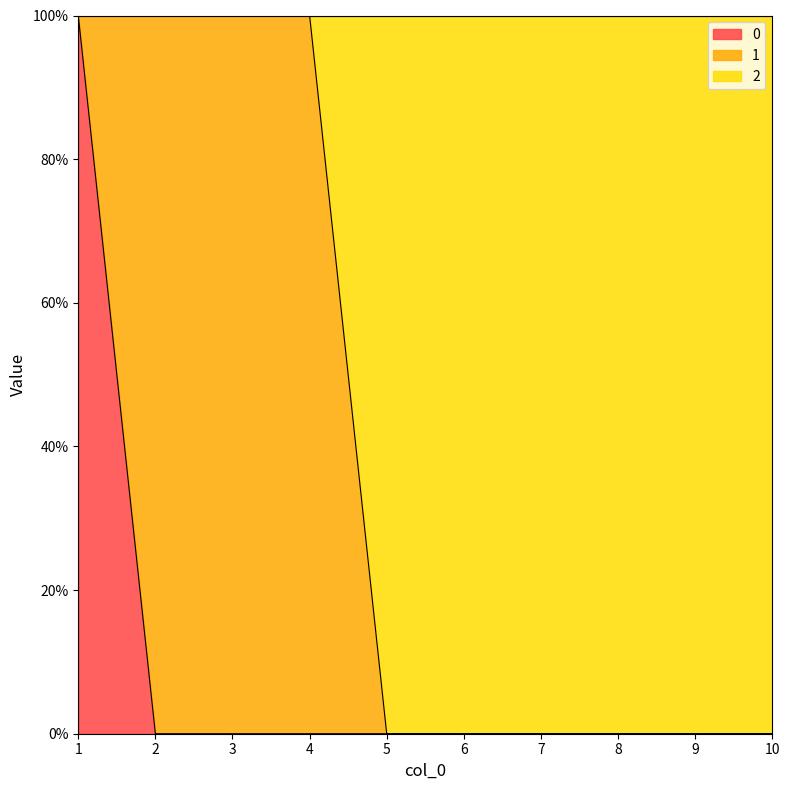

True or false: 0 has a value of -1 at 10.

False